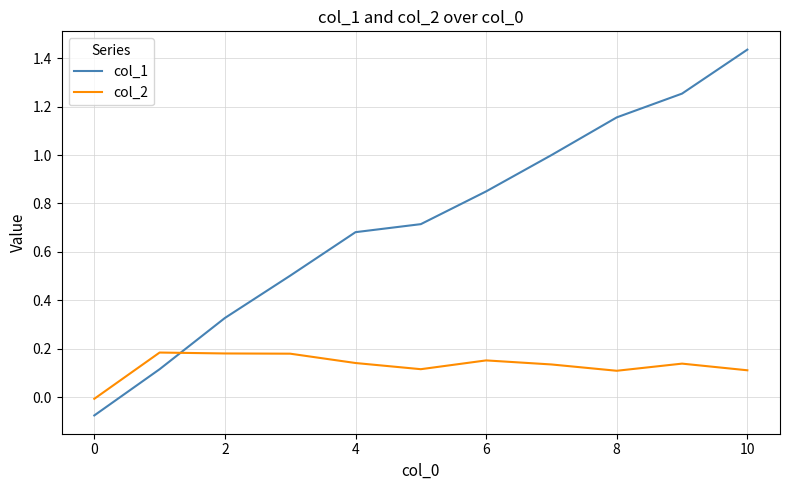

Rank the series by their maximum value, from lowest to highest.

col_2, col_1